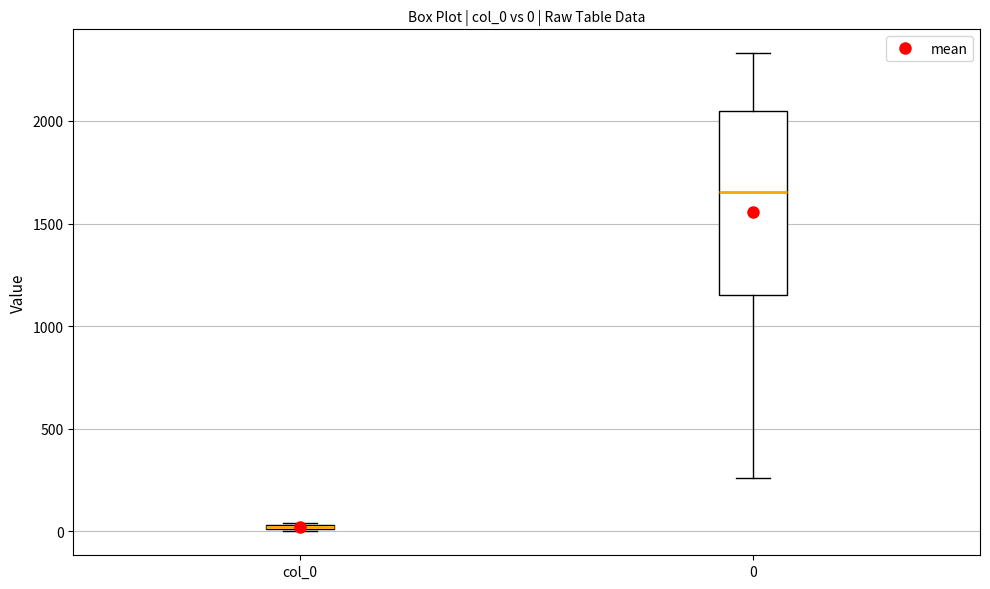

Comparing the boxes themselves (not the whiskers), which one is the tallest?

0